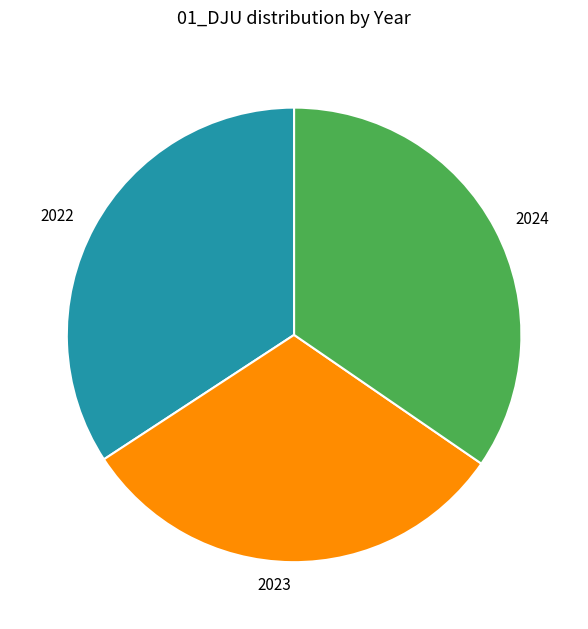

Is it true that 2023 is 44% of the pie?

False